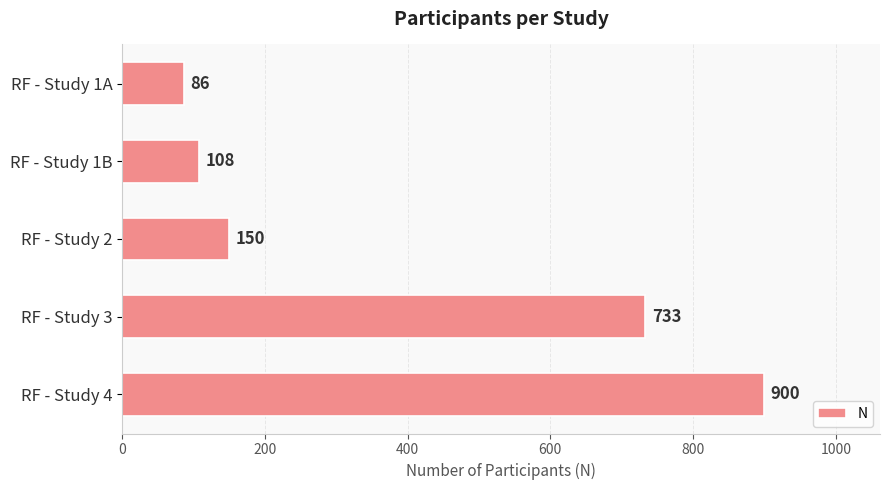

What is the change in value from RF - Study 1A to RF - Study 3?

+647